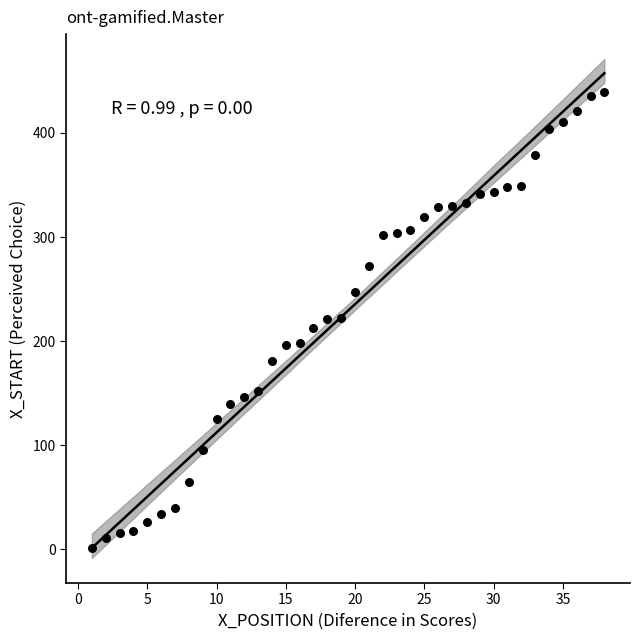

What is the range of Y values (max minus min)?

438